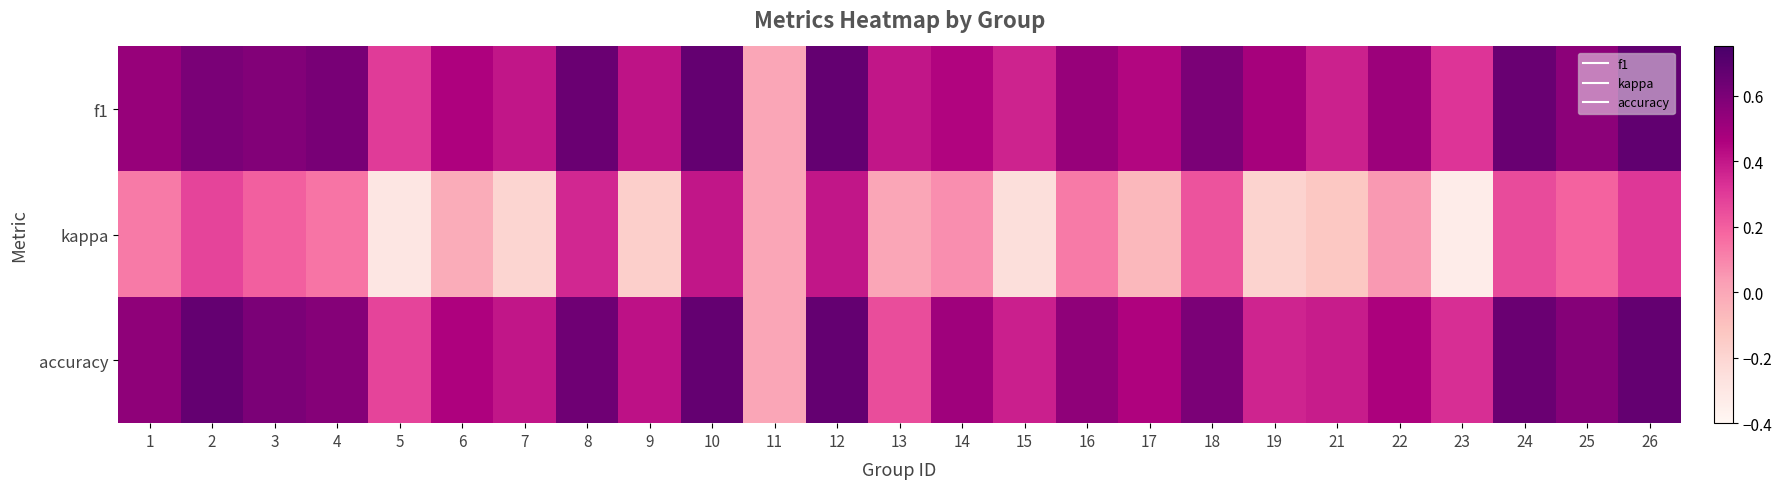

What is the difference between the highest and lowest values at 16?

0.4